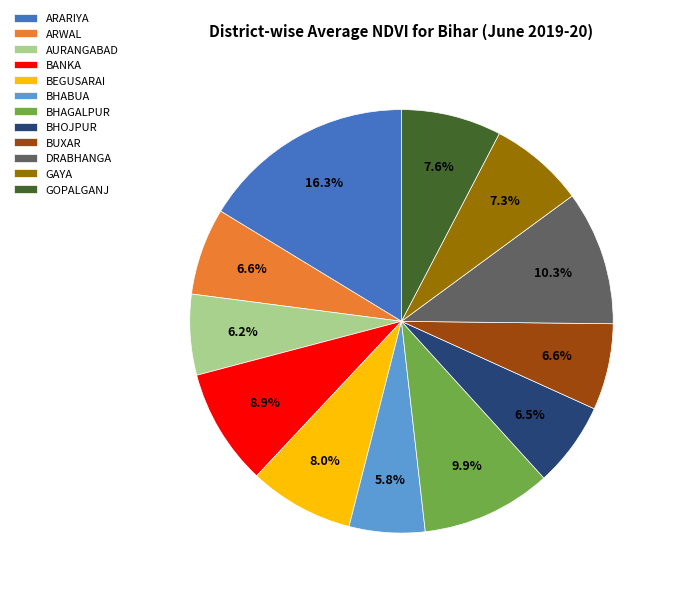

Which category has the biggest portion of the pie?

ARARIYA